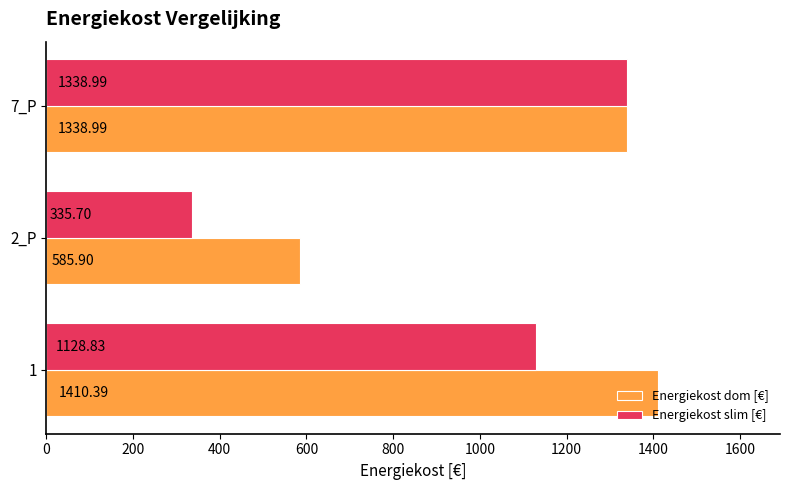

Which series has the widest spread of values?

Energiekost slim [€]